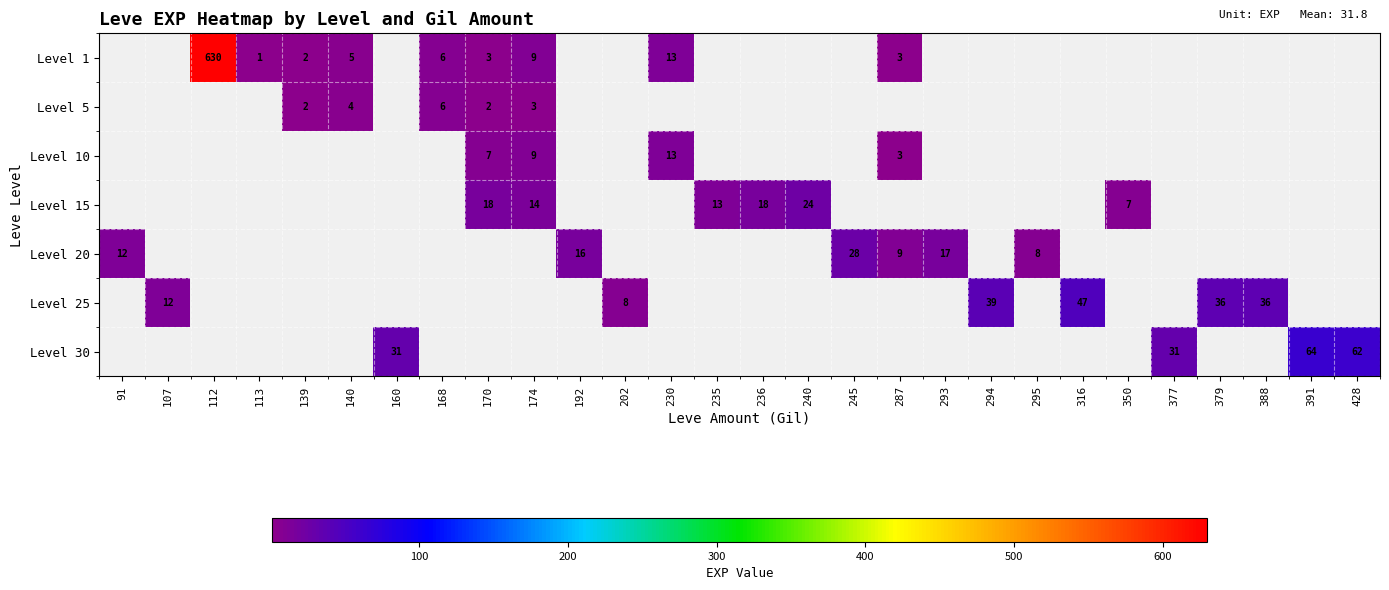

The value of Level 25 at 388 is 36. True or false?

True